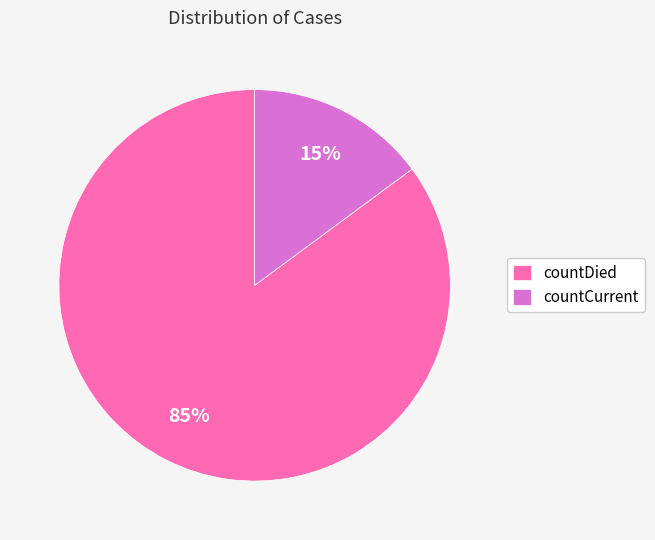

Is the sum of countCurrent and countDied greater than half?

Yes